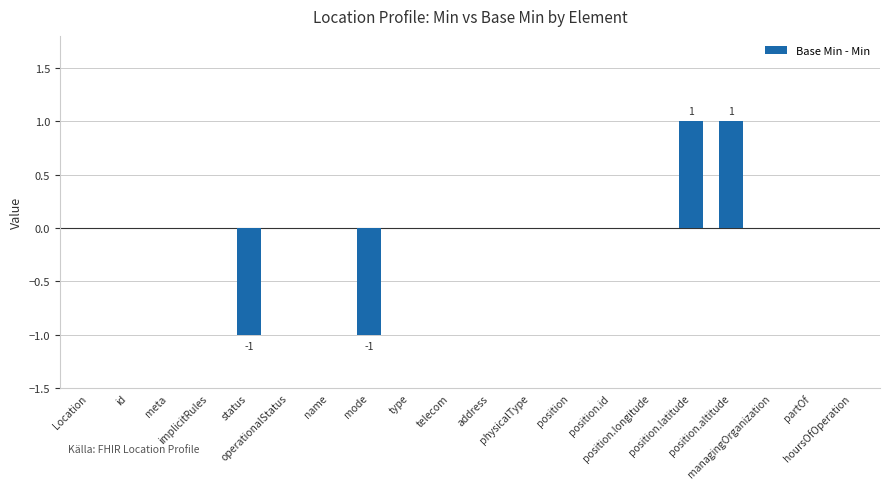

Reading left to right, what are all the values shown in this chart?

0	0	0	0	-1	0	0	-1	0	0	0	0	0	0	0	1	1	0	0	0